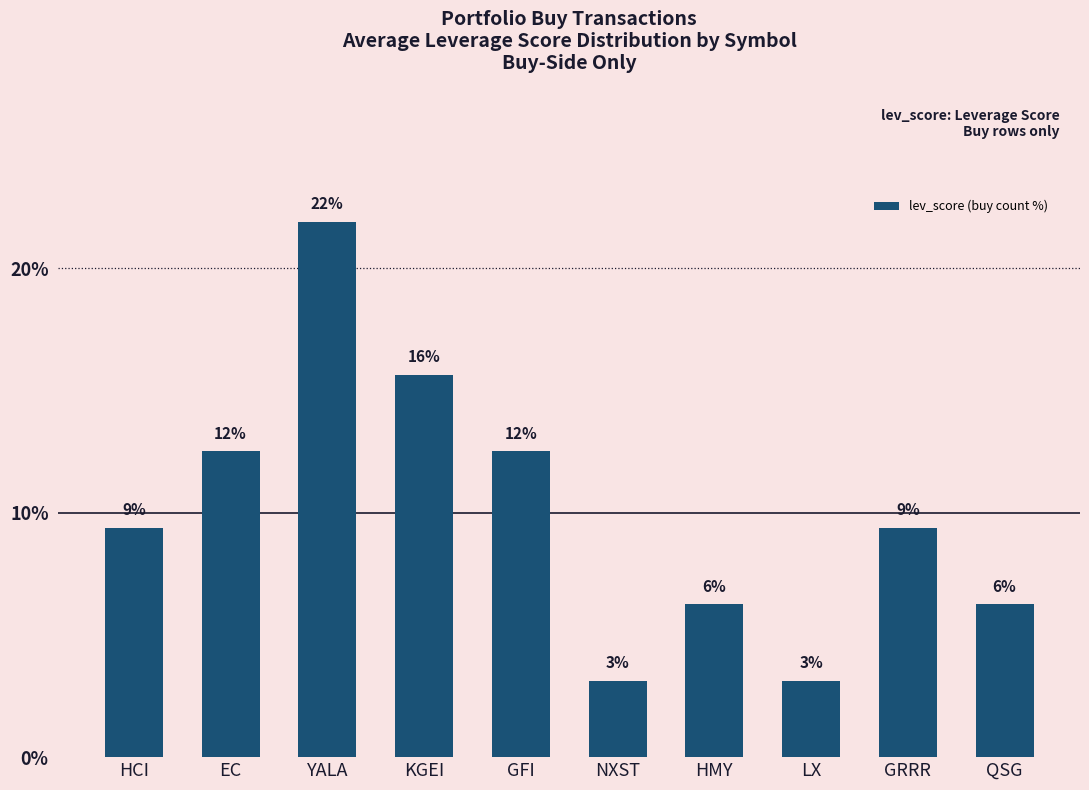

List the labels in order of value, smallest first.

NXST, LX, HMY, QSG, HCI, GRRR, EC, GFI, KGEI, YALA